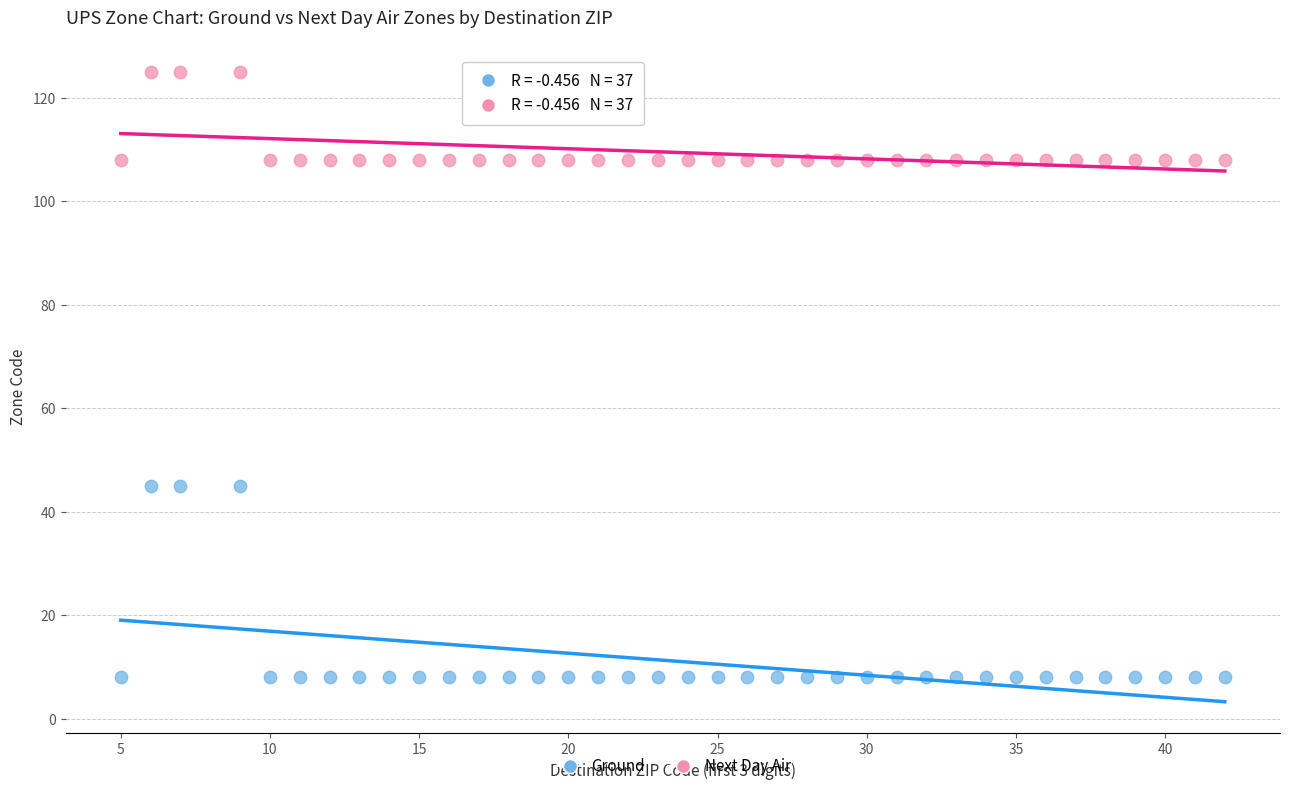

Across all data points, what is the range of Y values (max minus min)?

117